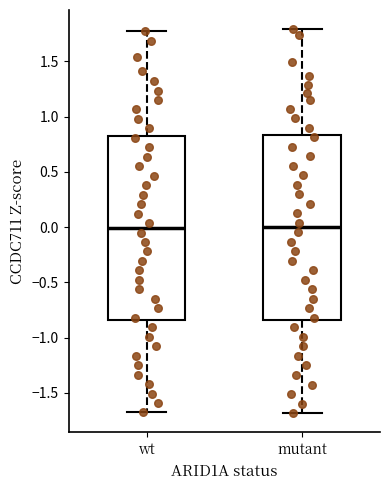

Reading left to right, read every box against the y-axis: the position of its median line, the range the box covers, and the ends of its whiskers. The values are not printed on the chart, so give them approximately, as read against the axis.

wt: median 0.00, box -0.85 to 0.85, whiskers -1.70 to 1.75
mutant: median 0.00, box -0.85 to 0.85, whiskers -1.70 to 1.80